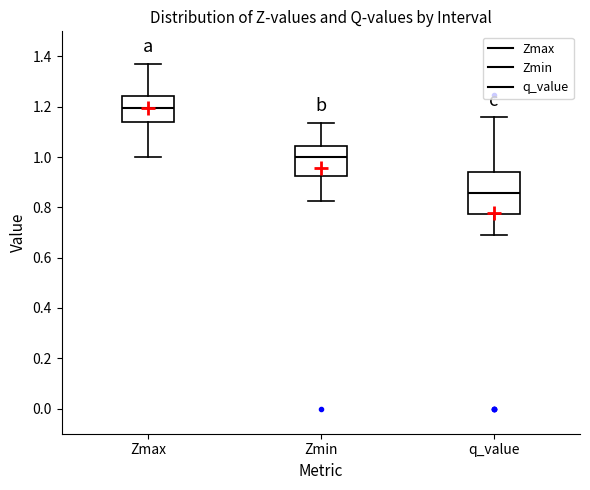

Where does the lower whisker of the box for Zmax end on the y-axis? The values are not printed on the chart, so give them approximately, as read against the axis.

1.00